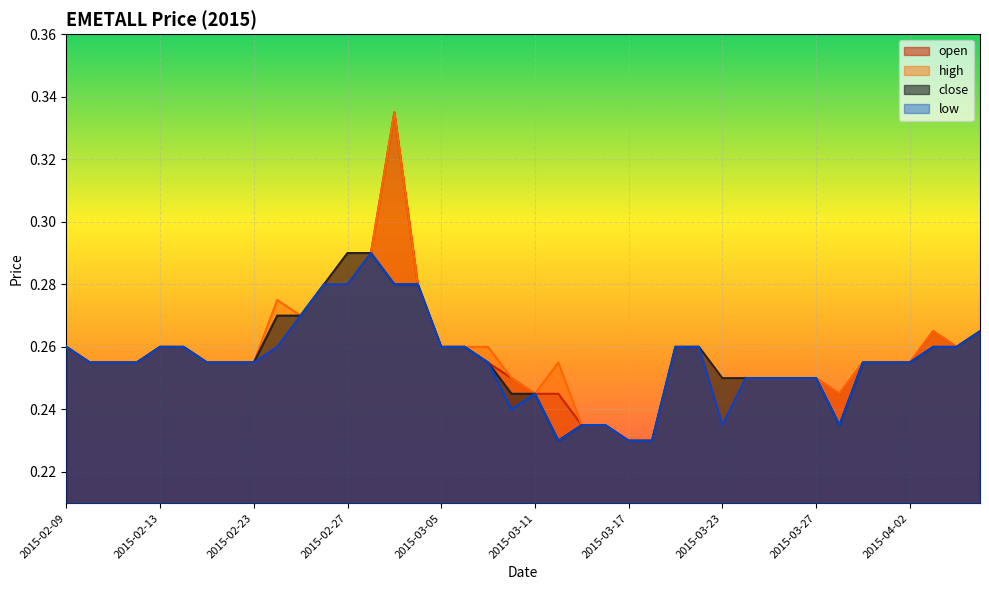

How many lines are shown in the chart?

4